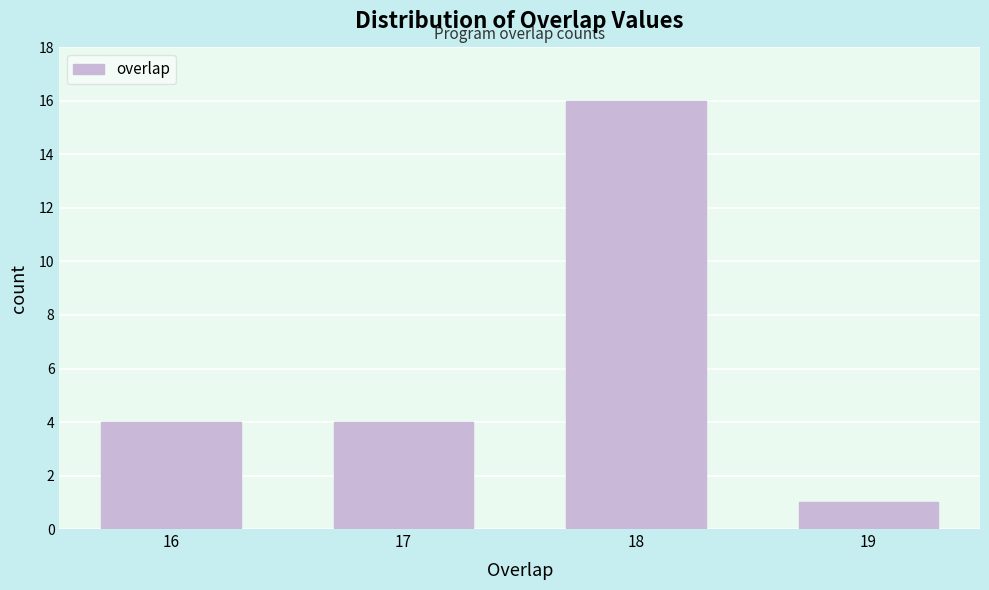

Reading left to right, what are all the values shown in this chart?

16=4	17=4	18=16	19=1